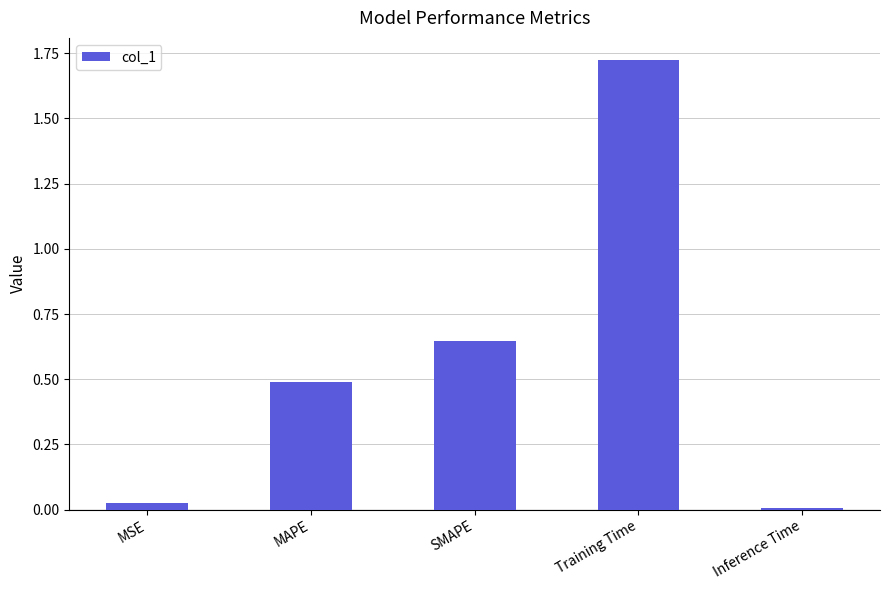

What value does the data have at MAPE?

0.5